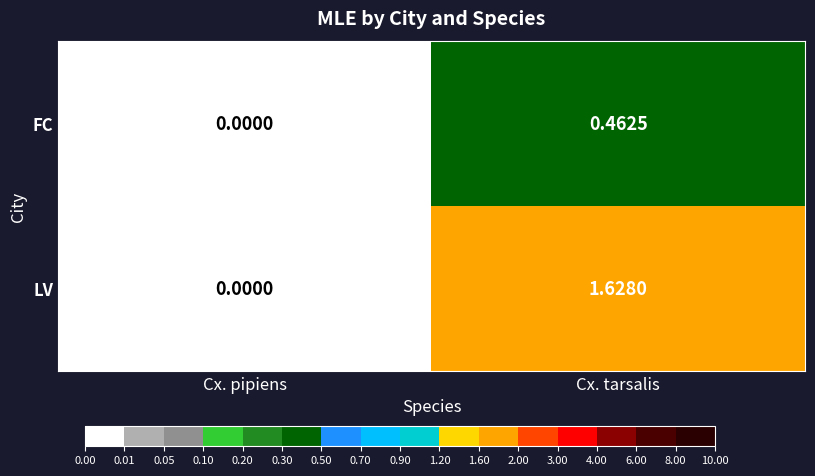

Which series has the widest spread of values?

LV